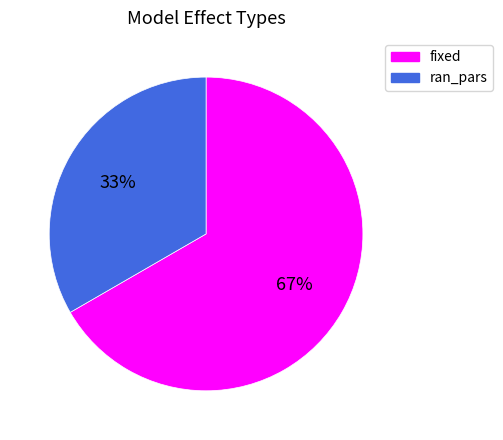

To the nearest percent, what is the combined percentage of fixed and ran_pars?

100%